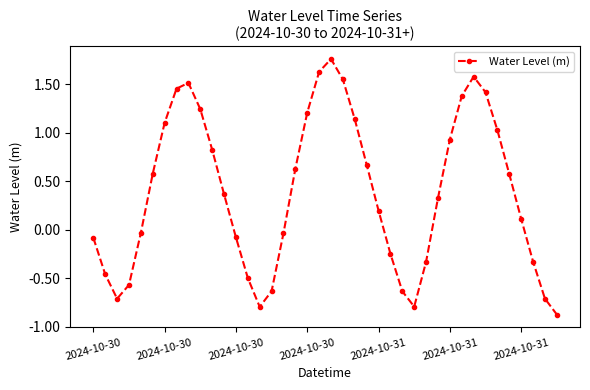

Is this an area chart (filled region under the line)?

No